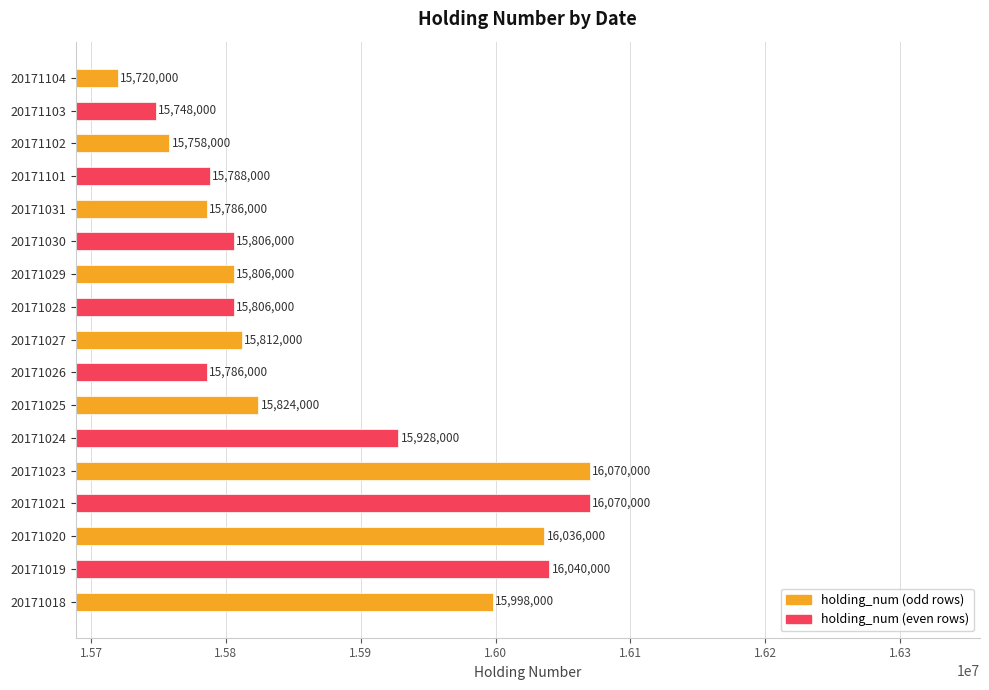

What is the change in value from 20171018 to 20171104?

-278000